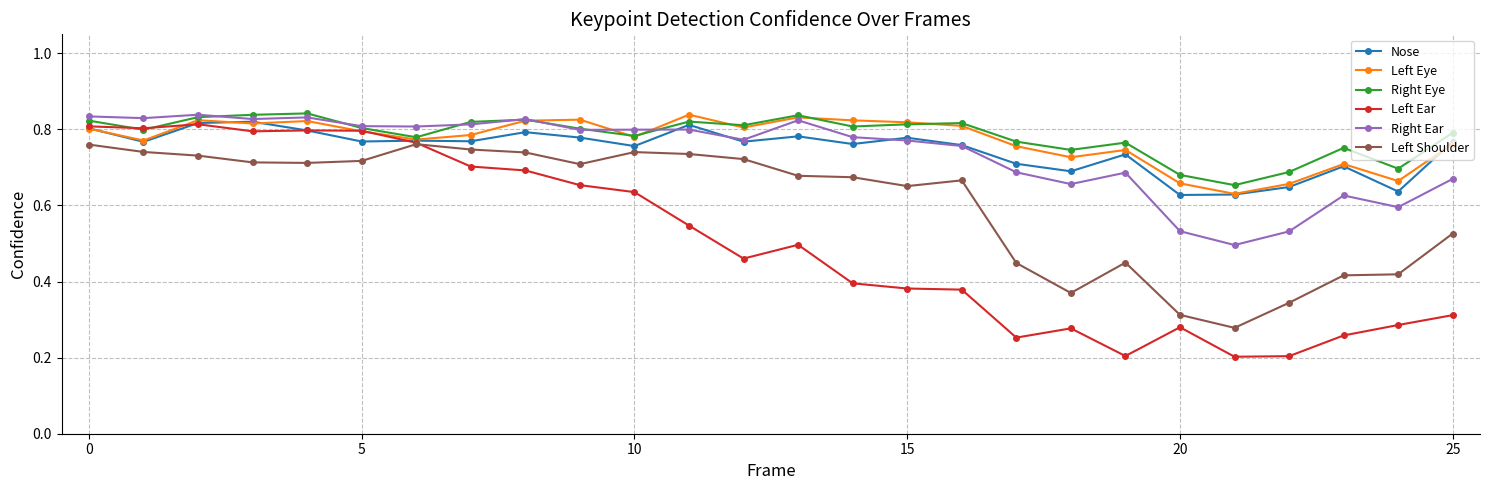

At how many categories does at least one series exceed 0?

26